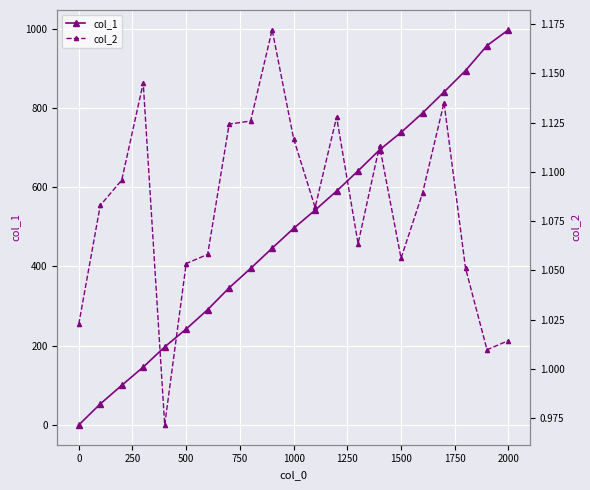

True or false: col_1 has more than 1 points higher than both neighbors.

False